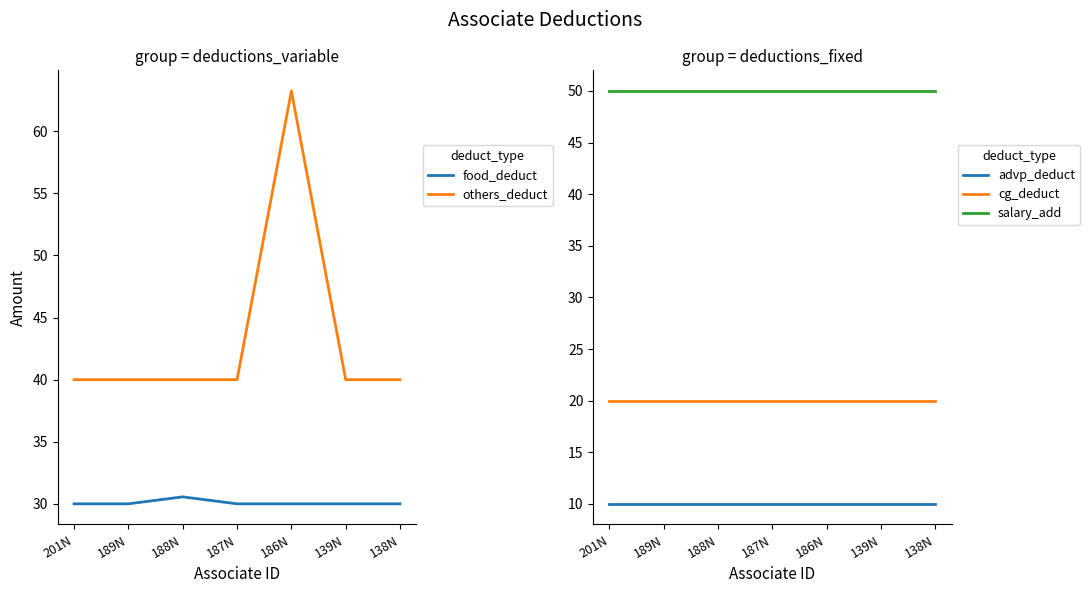

Reading left to right, list all the values displayed in this chart.

food_deduct: 30.0	30.0	30.6	30.0	30.0	30.0	30.0
others_deduct: 40.0	40.0	40.0	40.0	63.2	40.0	40.0
advp_deduct: 10.0	10.0	10.0	10.0	10.0	10.0	10.0
cg_deduct: 20.0	20.0	20.0	20.0	20.0	20.0	20.0
salary_add: 50.0	50.0	50.0	50.0	50.0	50.0	50.0